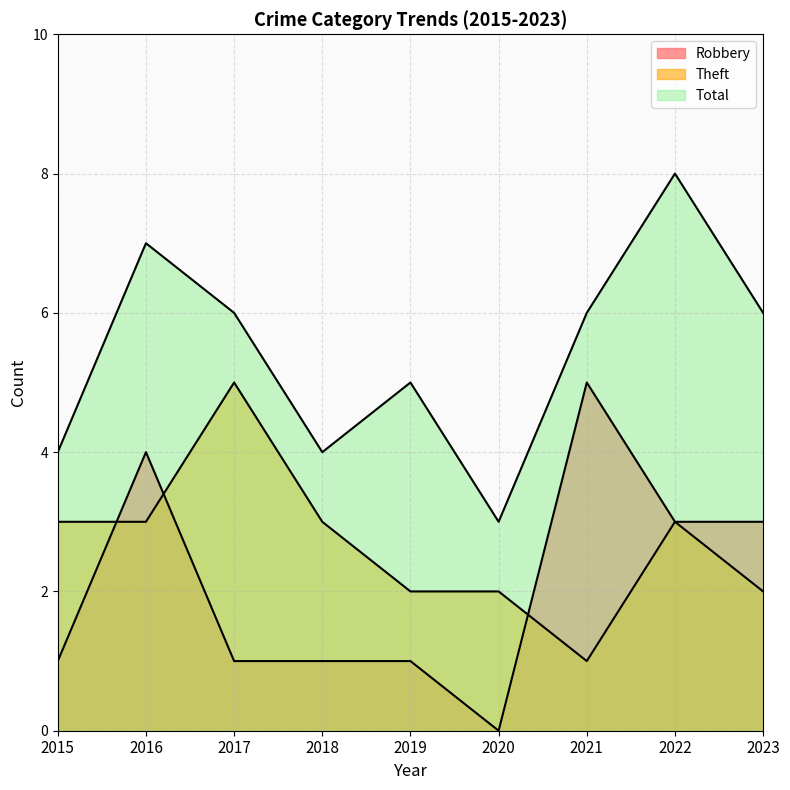

At which label does Robbery reach its minimum?

2020